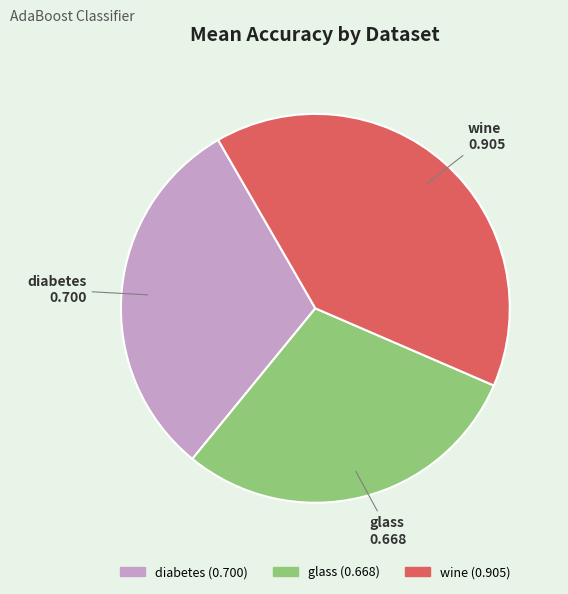

Between glass and diabetes, which is larger?

diabetes